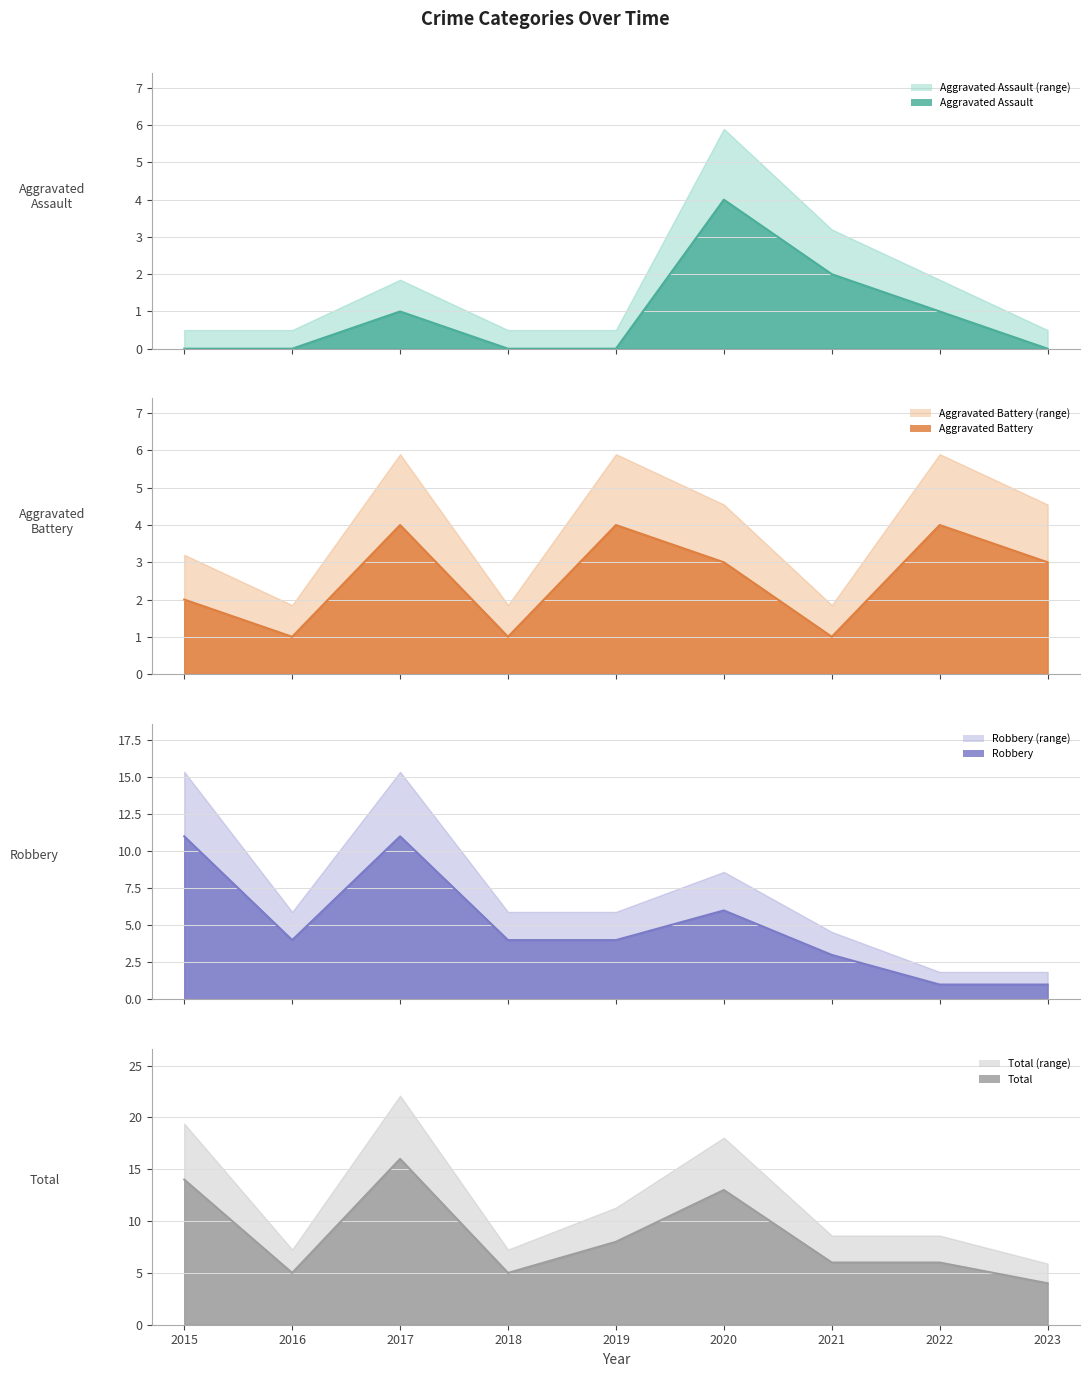

Which category has the highest value across all series?

2017